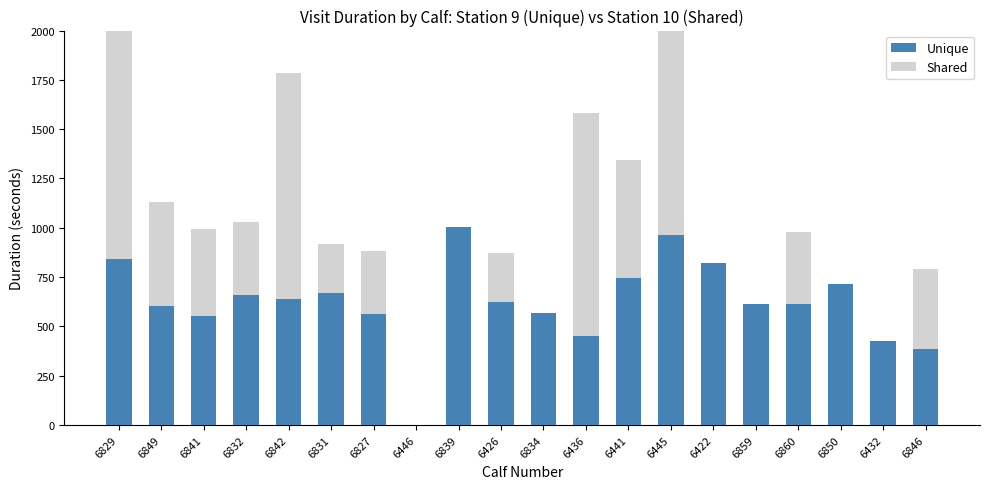

What is the highest value of the Shared series?

1329